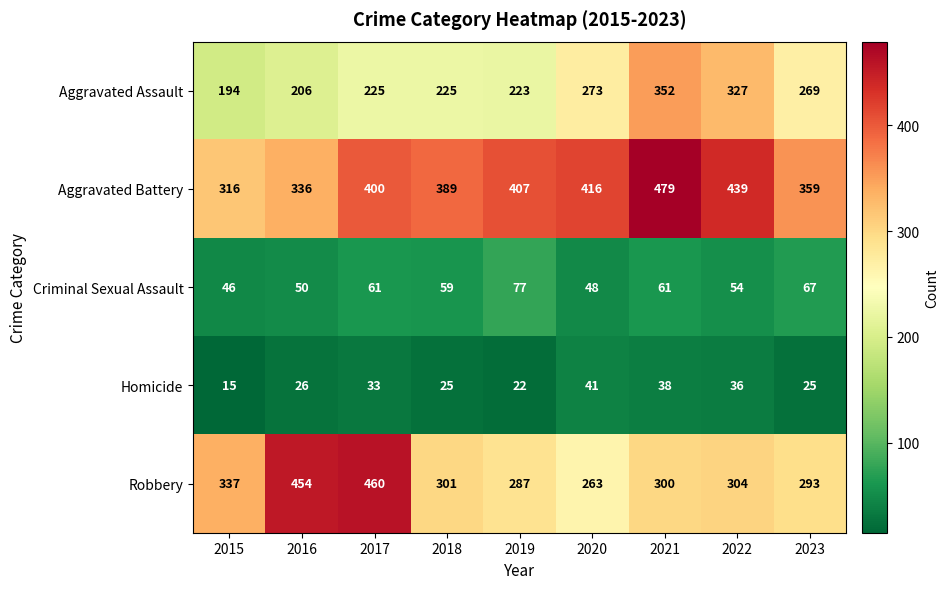

What is the total value across all series at 2015?

908